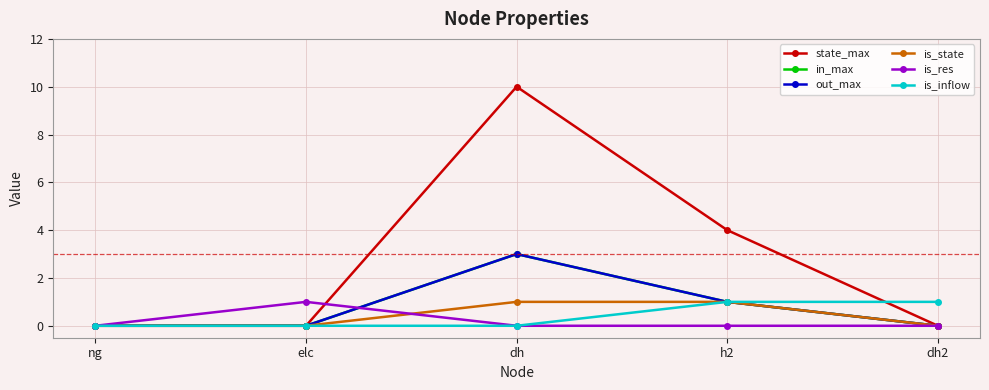

Rank the series at ng from highest to lowest value.

state_max, in_max, out_max, is_state, is_res, is_inflow